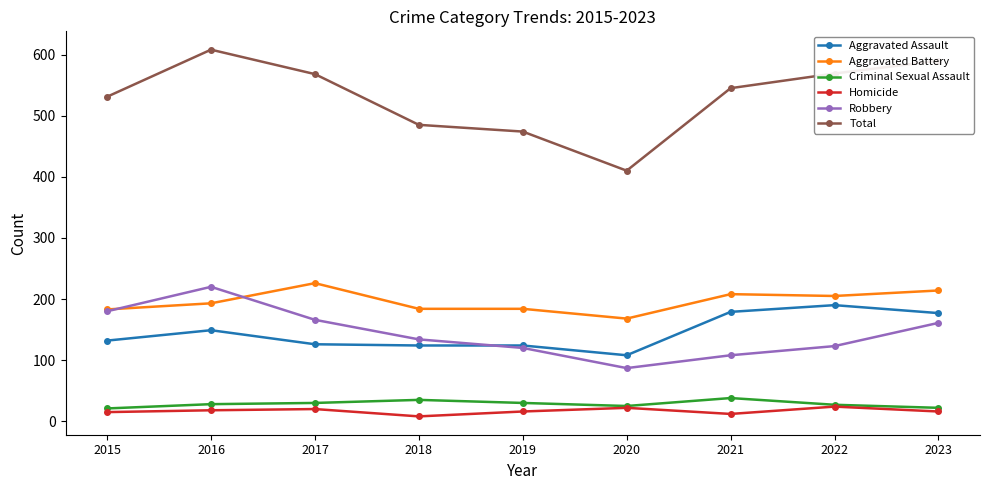

Is it true that Aggravated Battery equals 205 at 2022?

True